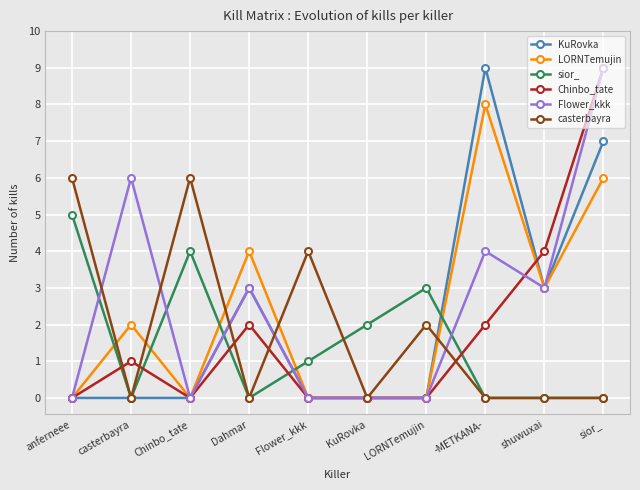

Where is Flower_kkk nearest to the value 4?

-METKANA-